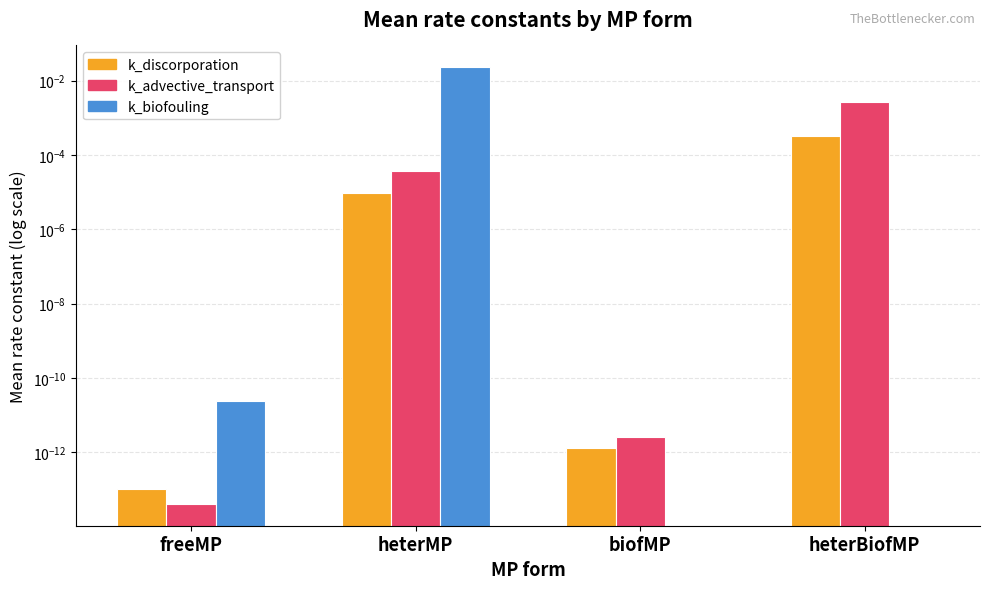

True or false: k_biofouling has a value of 0.0 at freeMP.

True